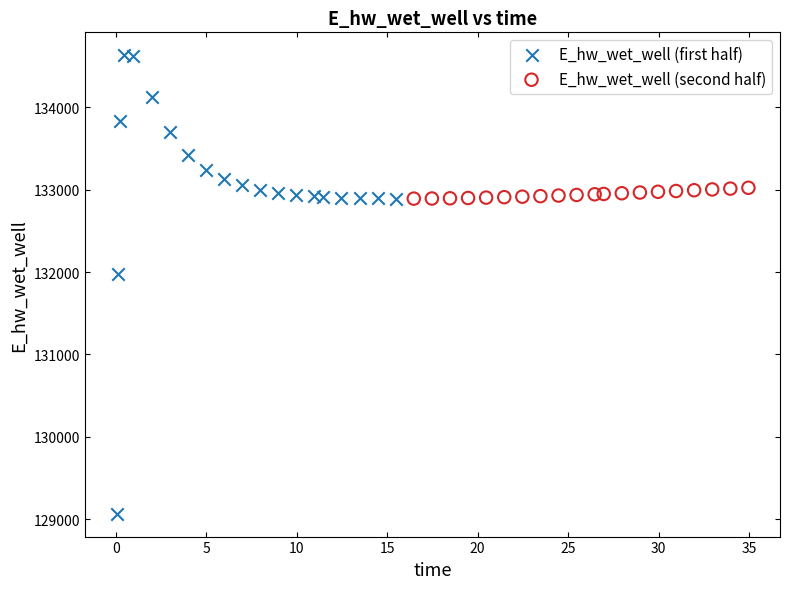

Which series contains the highest Y value?

E_hw_wet_well (first half)